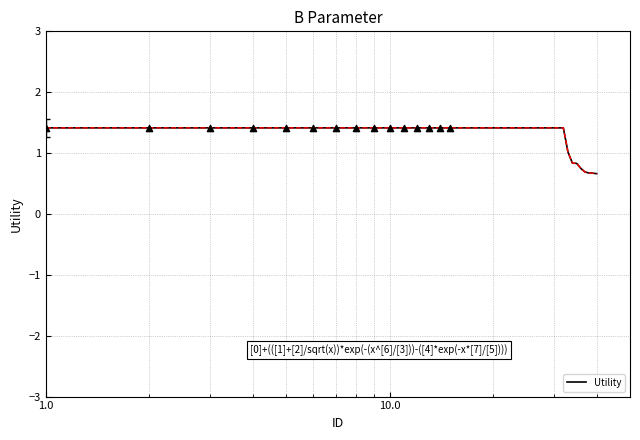

What is the minimum value shown in the chart?

0.7